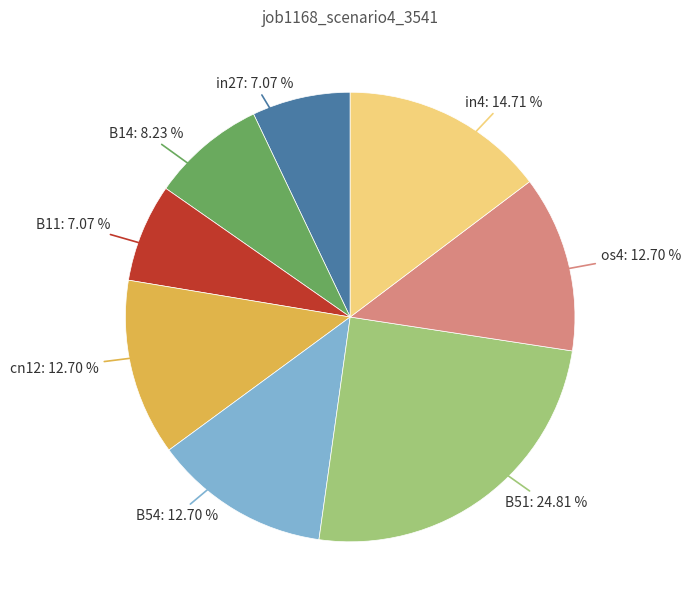

Is there any slice that represents more than half of the pie?

No